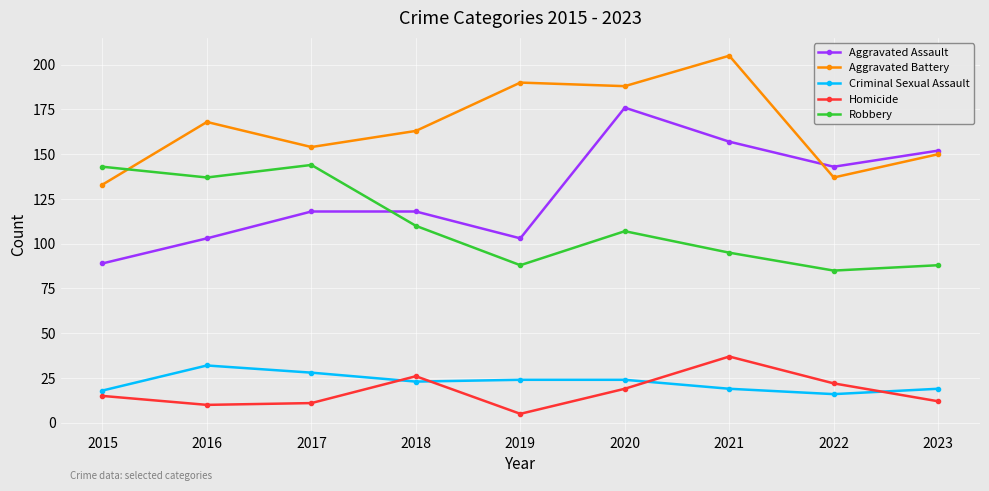

True or false: Homicide and Criminal Sexual Assault cross at least once.

True